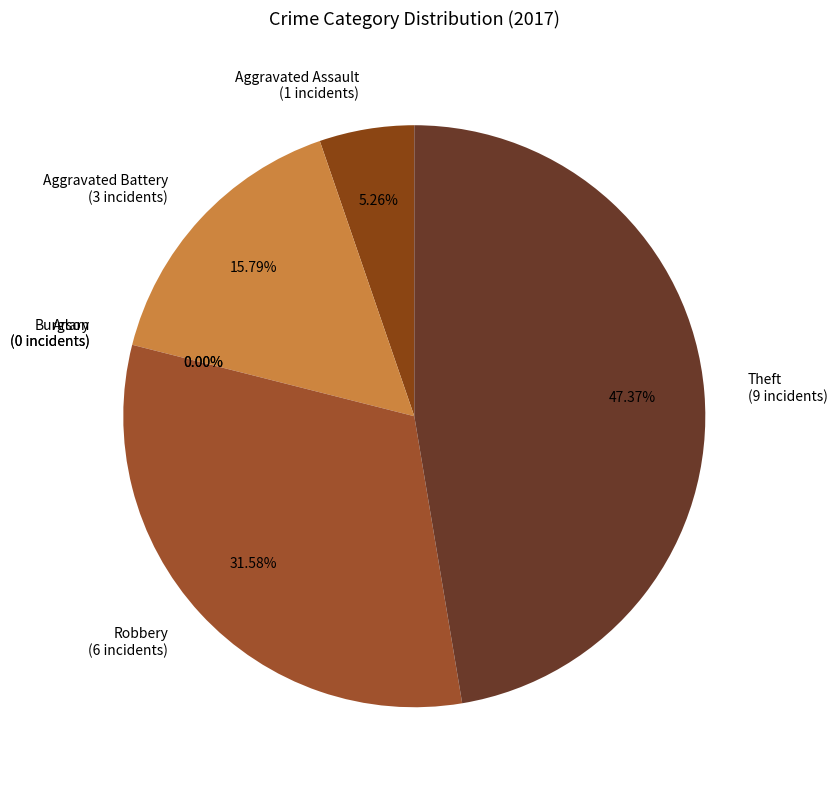

To the nearest percent, what is the combined percentage of Aggravated Battery and Arson?

16%